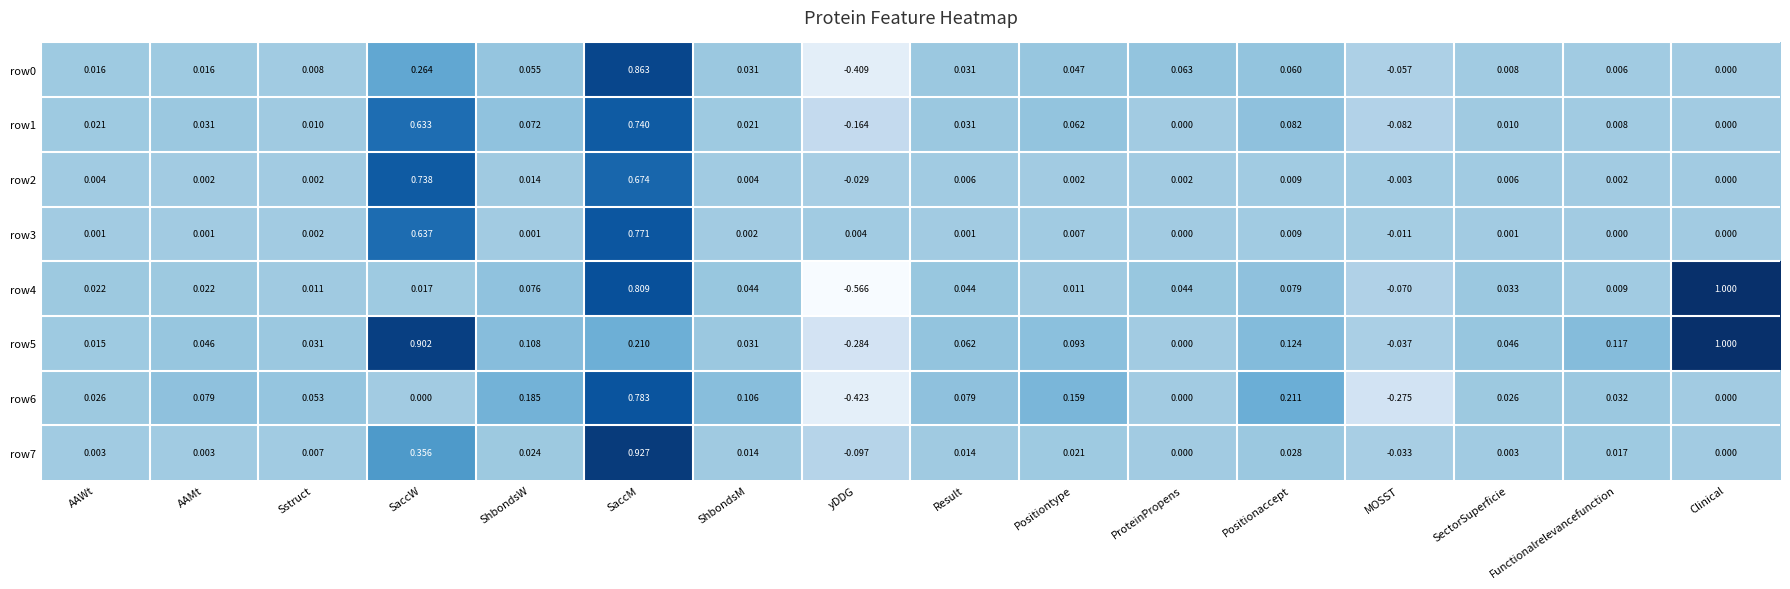

At which category is the sum across all series the highest?

SaccM